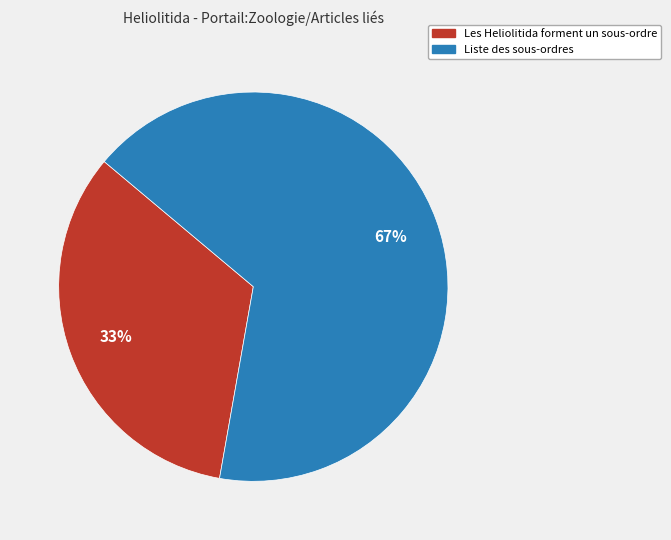

To the nearest percent, what is the combined percentage of Liste des sous-ordres and Les Heliolitida forment un sous-ordre?

100%